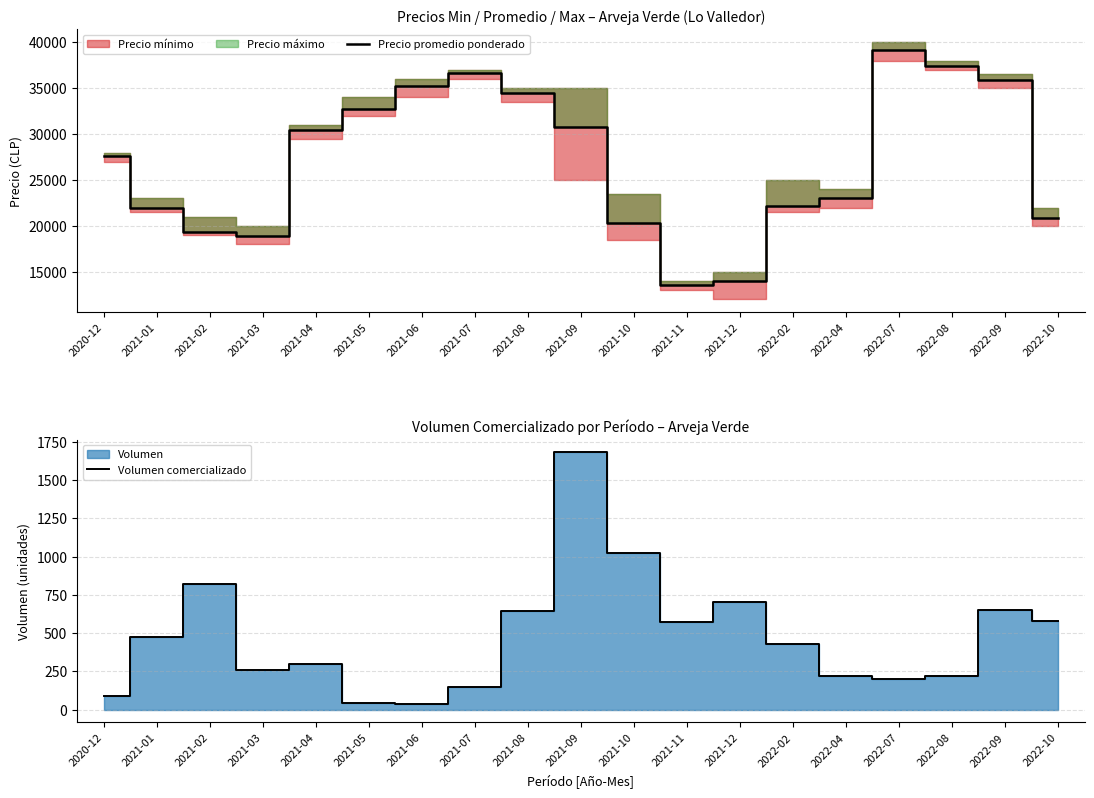

At which label is Precio promedio ponderado closest to 26363?

2020-12